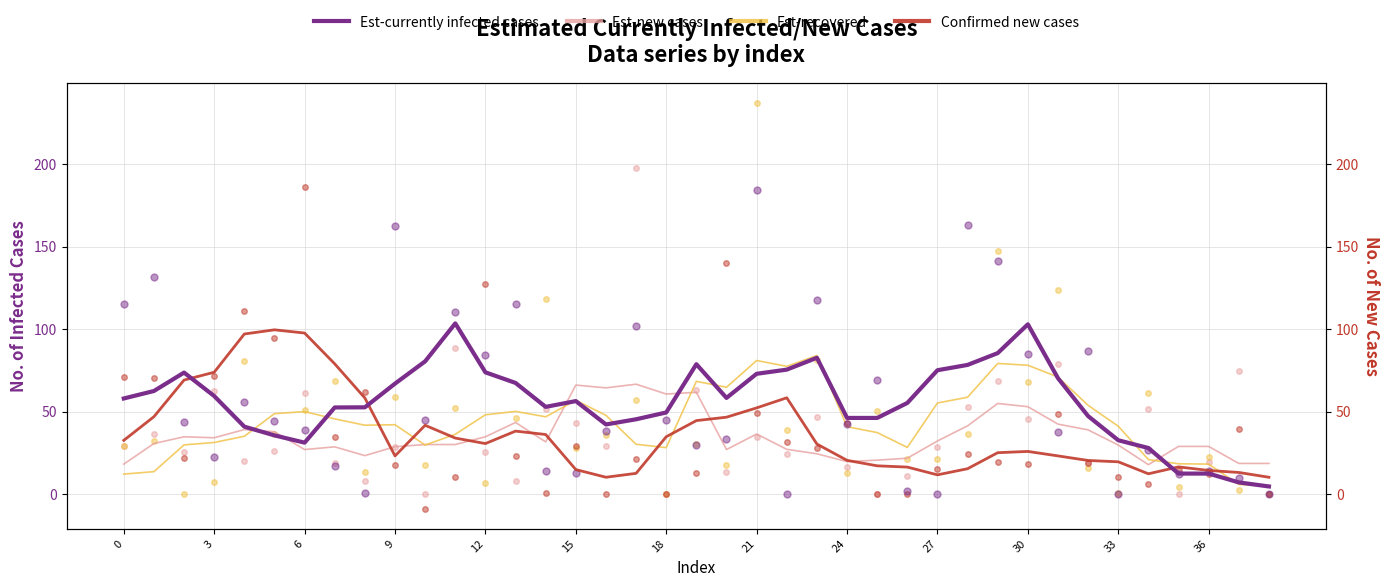

Which series has the largest total across all categories?

Est-currently infected cases